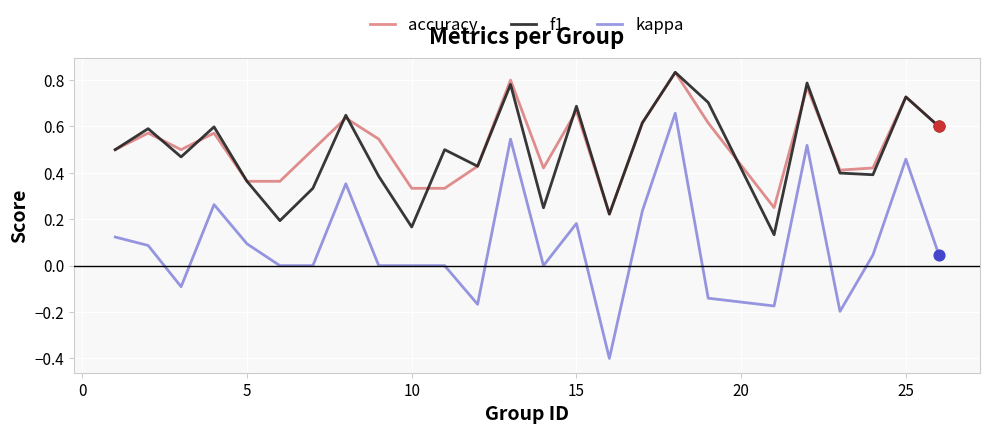

Which series has the largest range (max minus min)?

kappa